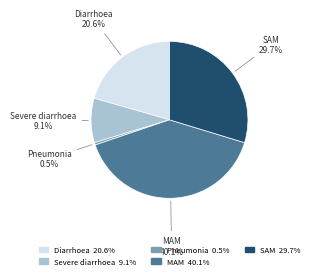

Between MAM and SAM, which is larger?

MAM